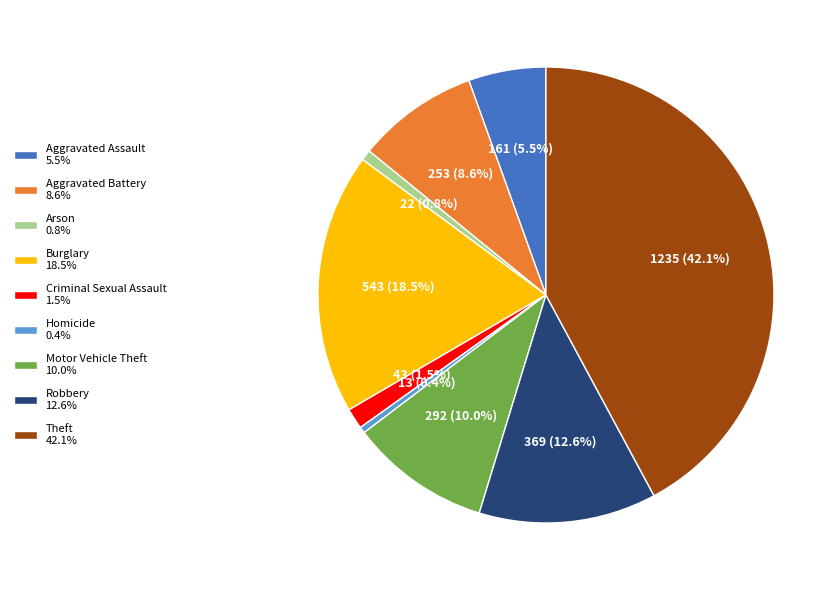

The Burglary slice represents 25% of the pie. True or false?

False